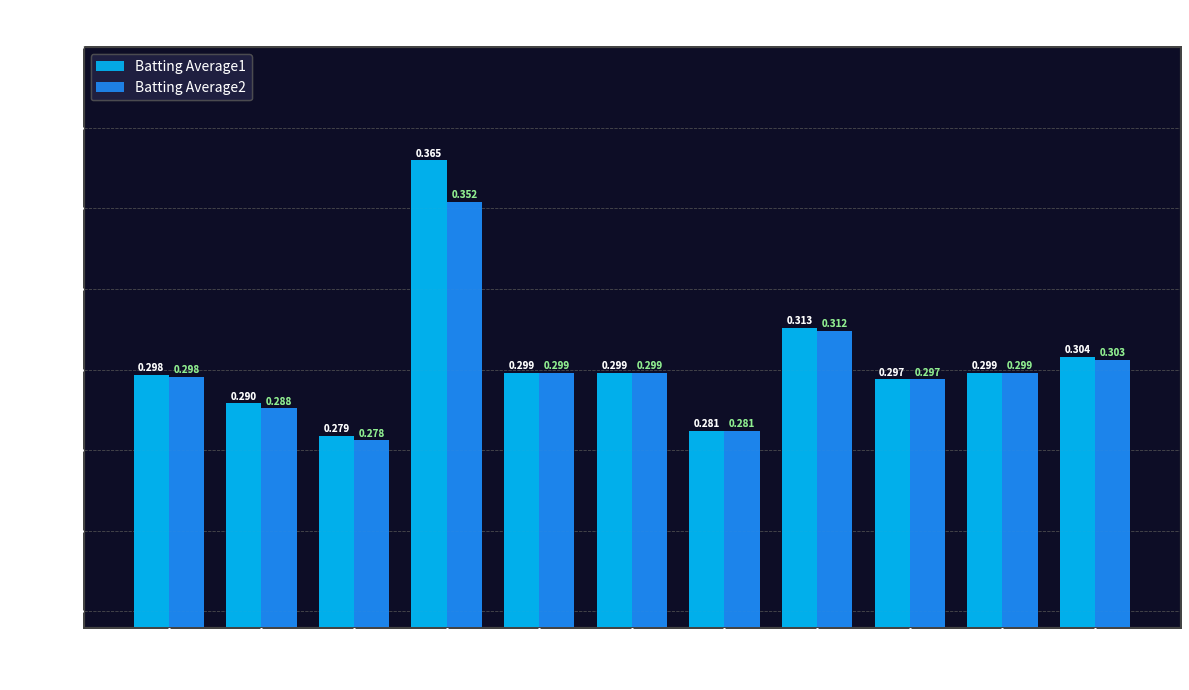

True or false: Batting Average1 has a value of 0.1 at 4.

False